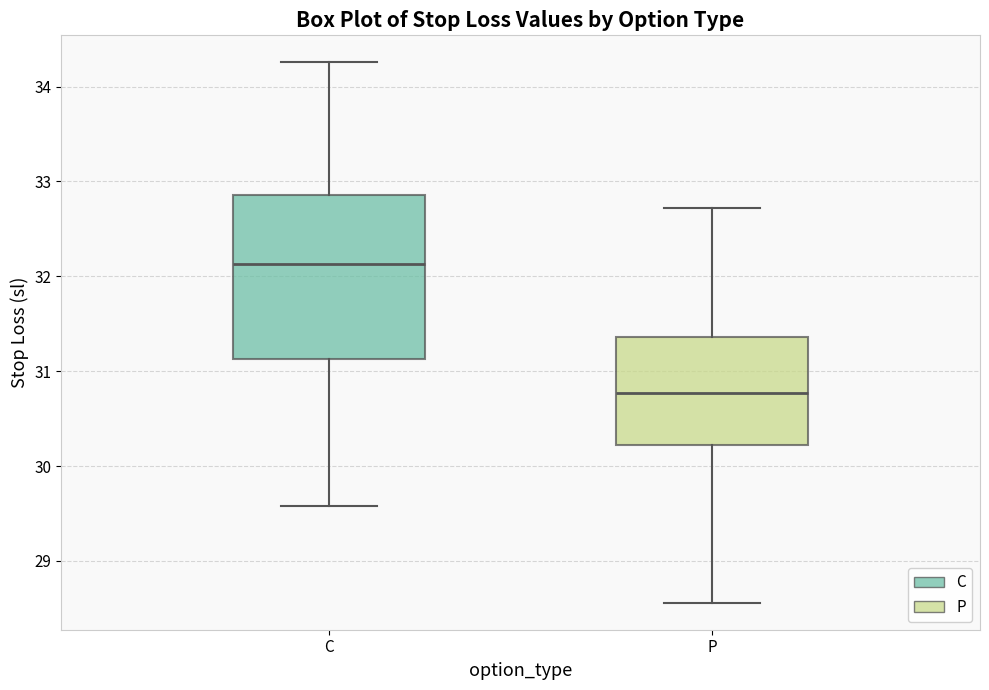

Reading left to right, read every box against the y-axis: the position of its median line, the range the box covers, and the ends of its whiskers. The values are not printed on the chart, so give them approximately, as read against the axis.

C: median 32.1, box 31.1 to 32.9, whiskers 29.6 to 34.3
P: median 30.8, box 30.2 to 31.4, whiskers 28.6 to 32.7